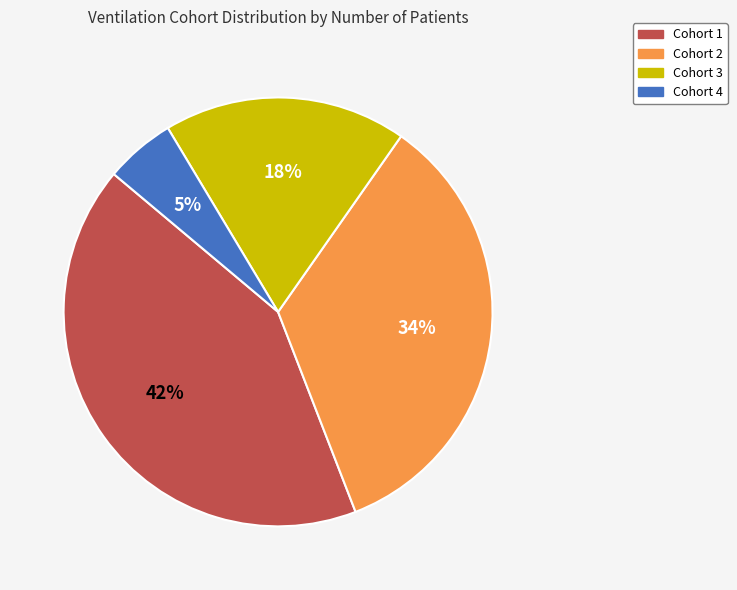

Does any single category account for the majority?

No